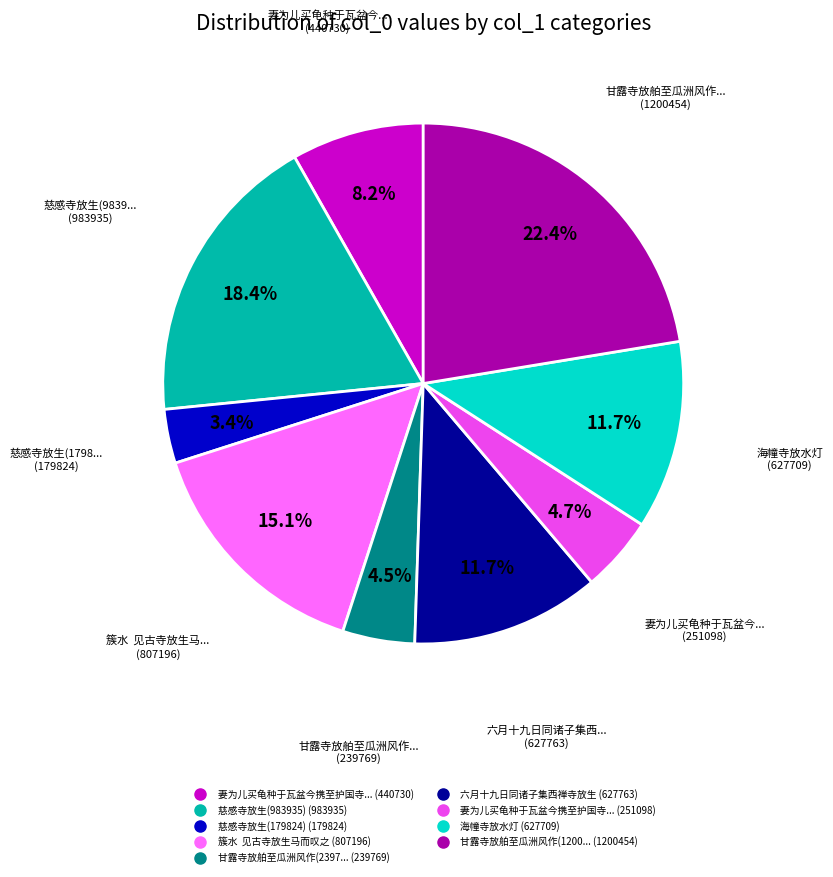

How many slices are in this pie chart?

9